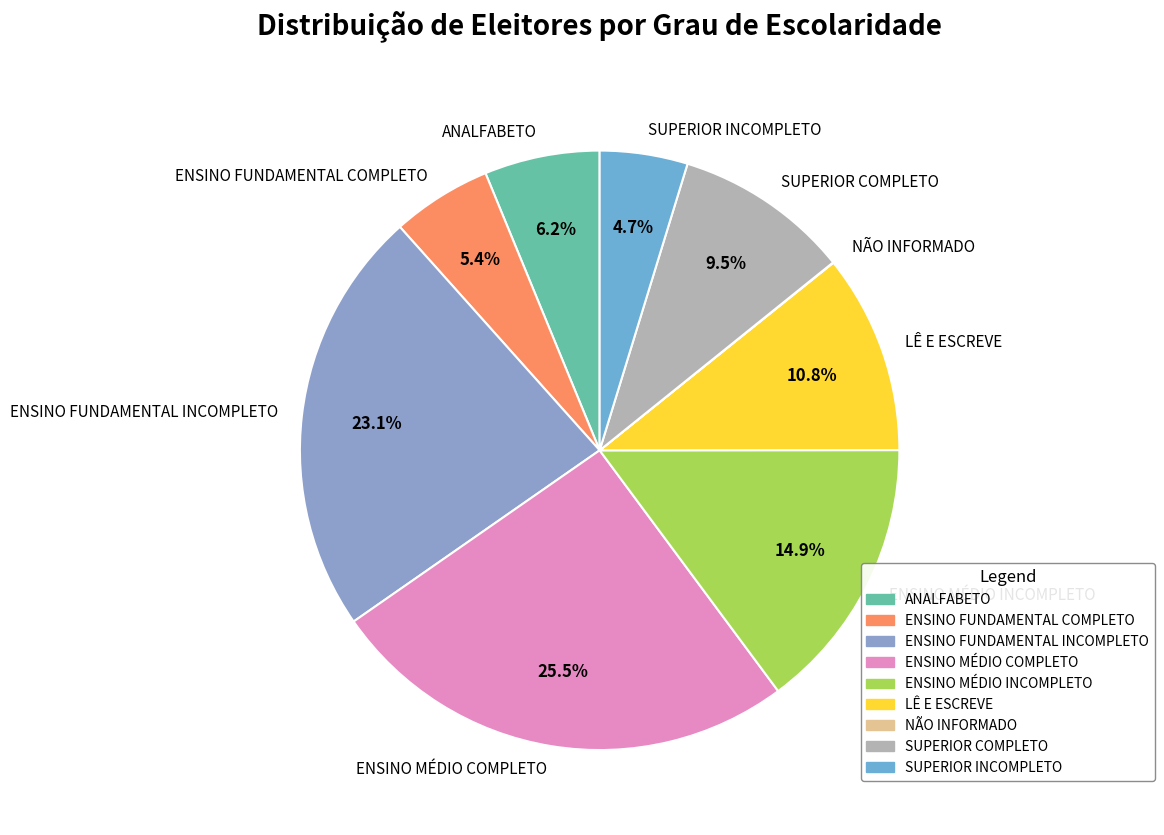

Is there any slice that represents more than half of the pie?

No